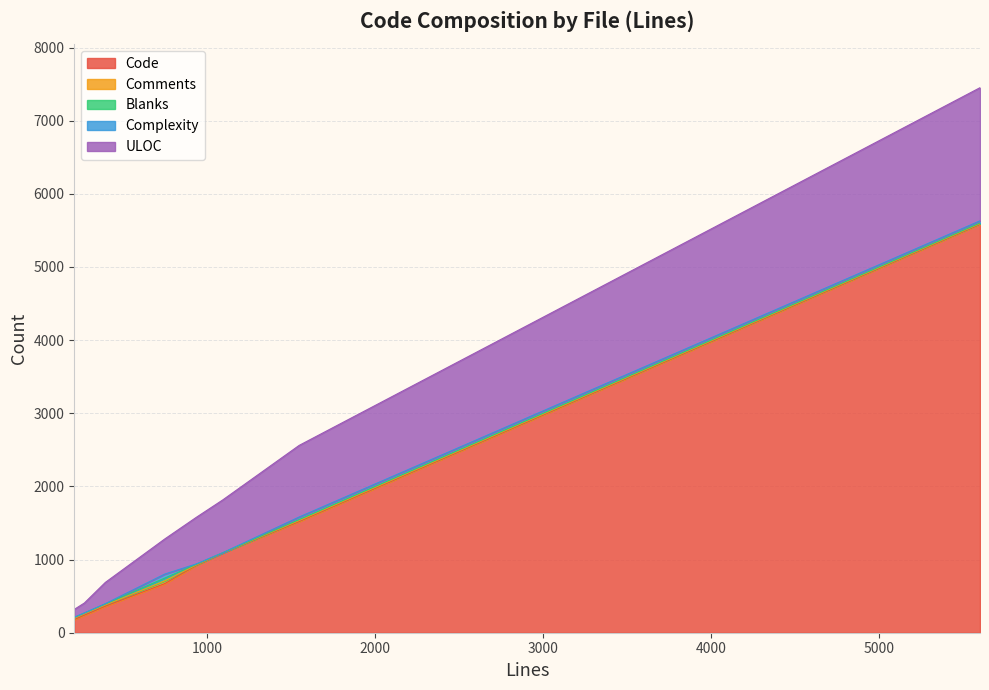

What is the maximum value for Blanks?

38